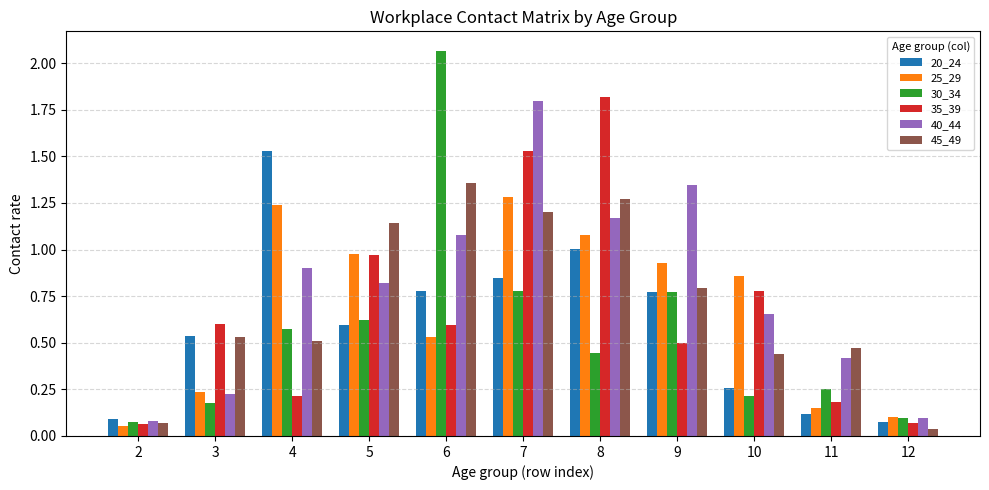

Which series has the largest total across all categories?

40_44